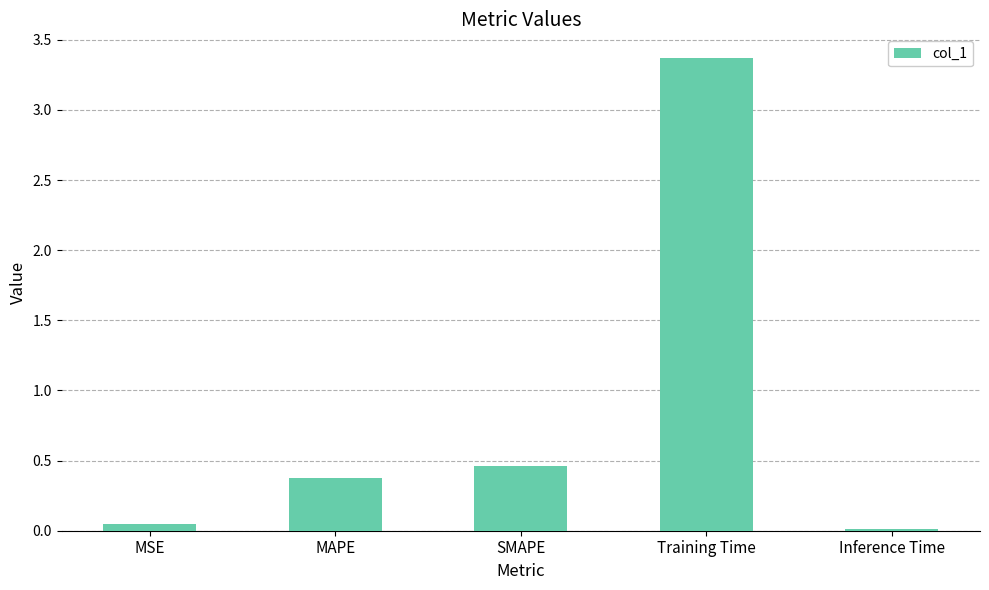

What position from the left is Inference Time?

5